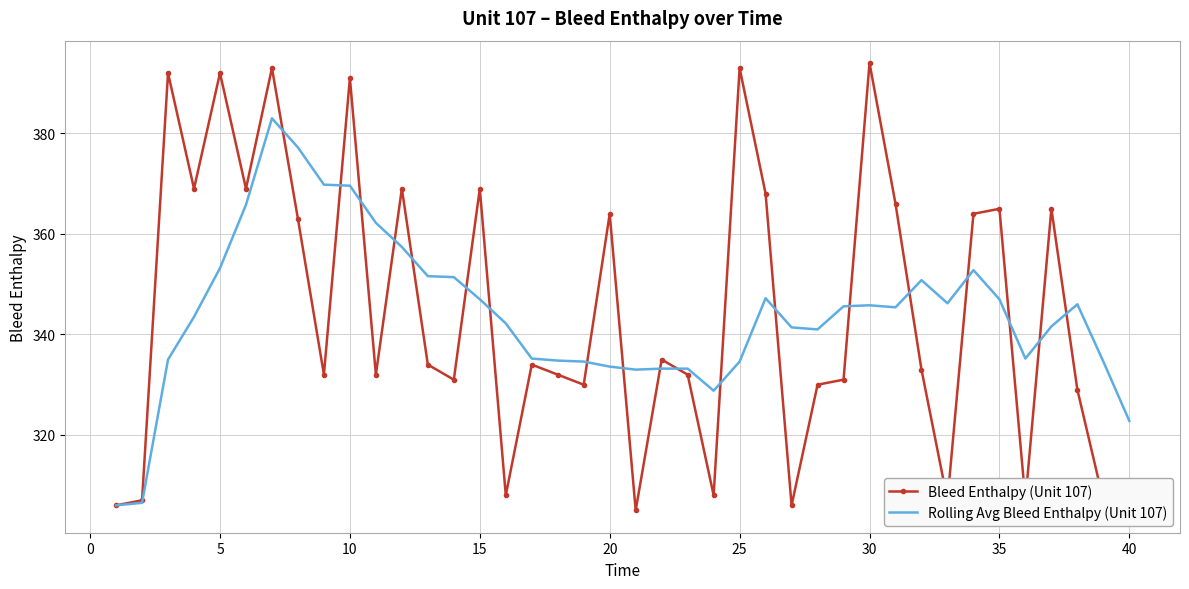

After their last crossing, which series has the higher values: Rolling Avg Bleed Enthalpy (Unit 107) or Bleed Enthalpy (Unit 107)?

Rolling Avg Bleed Enthalpy (Unit 107)